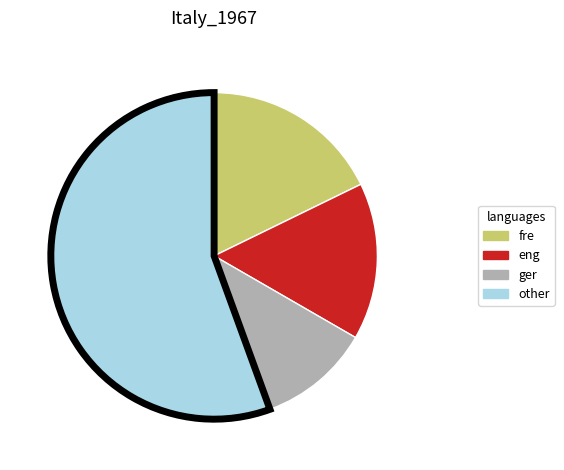

Is there a majority slice in this chart?

Yes